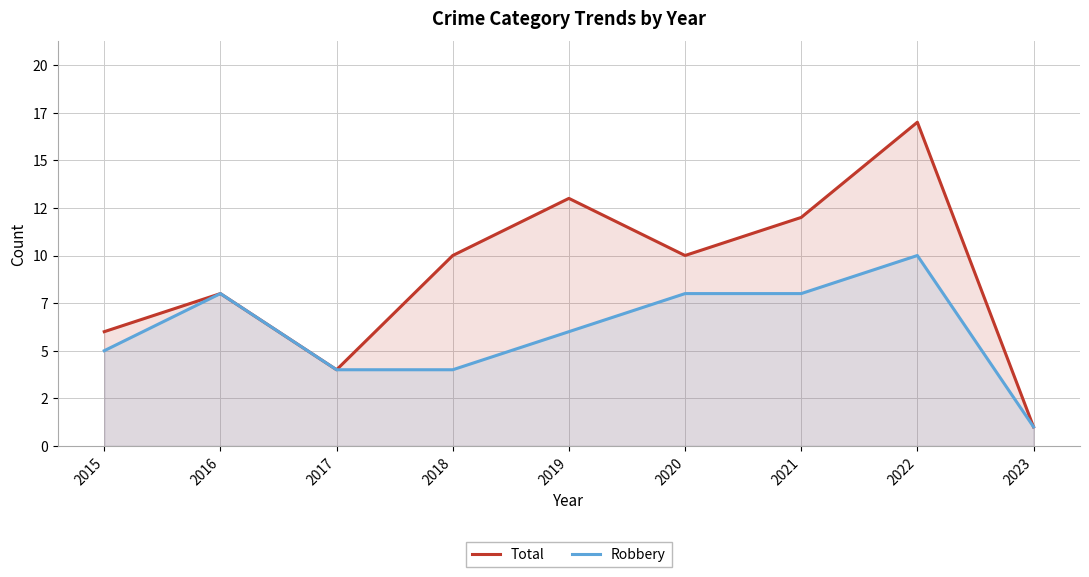

Between 2018 and 2020, which series saw the biggest shift?

Robbery